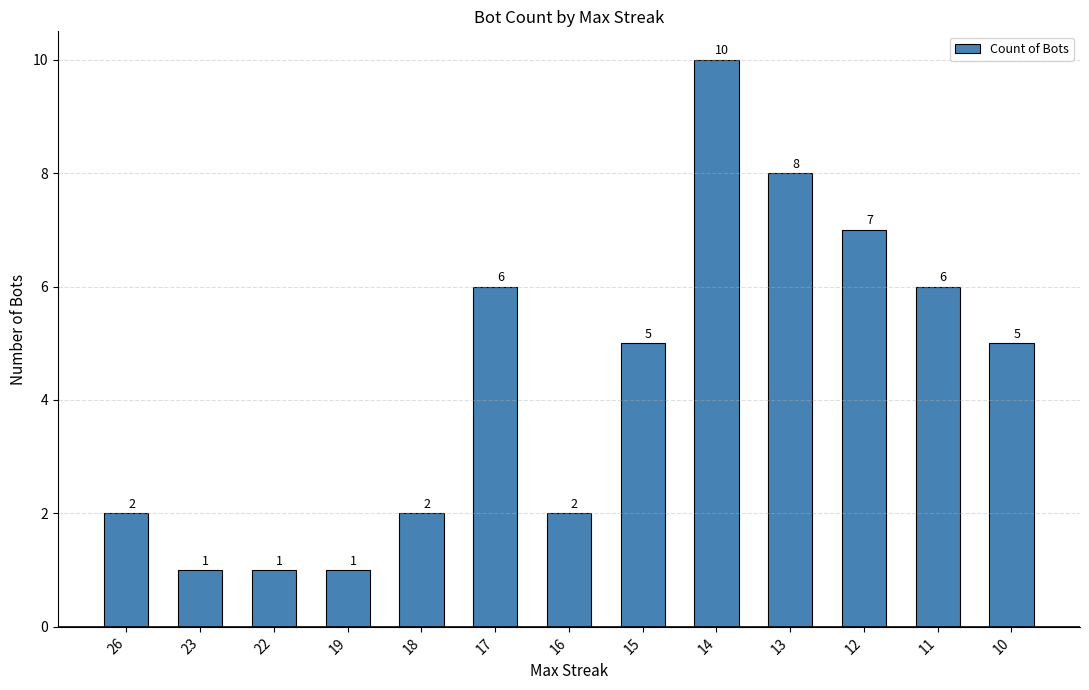

Approximately how many times larger is the value at 12 compared to 11?

1.2